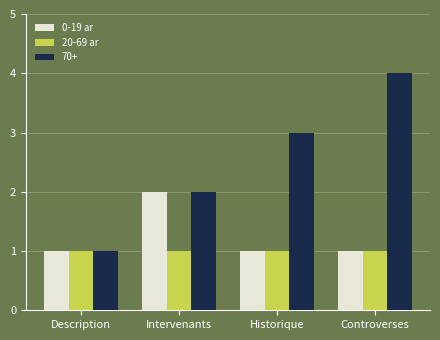

List the series in order of their peak value, lowest first.

20-69 ar, 0-19 ar, 70+